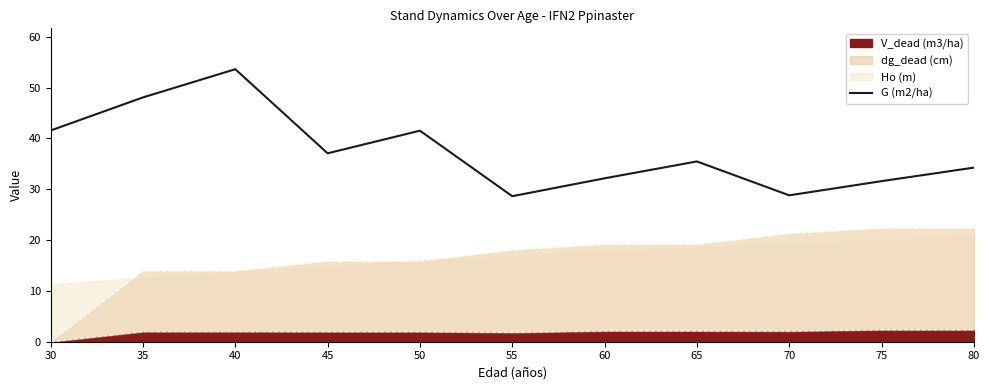

What is the sum of the values at 65 and 40?

89.1